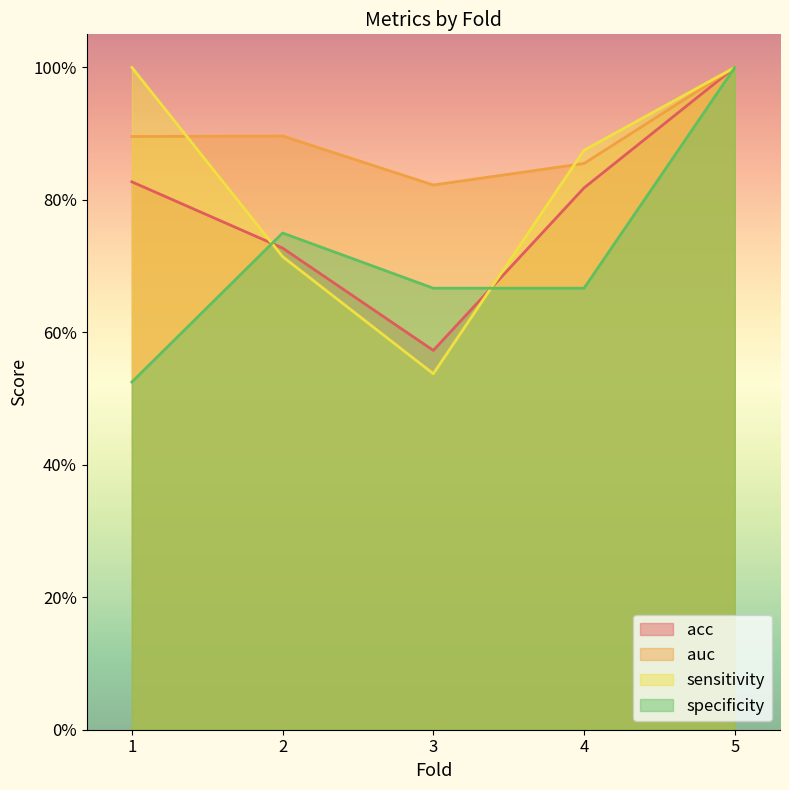

How many auc values are between 0 and 1?

5